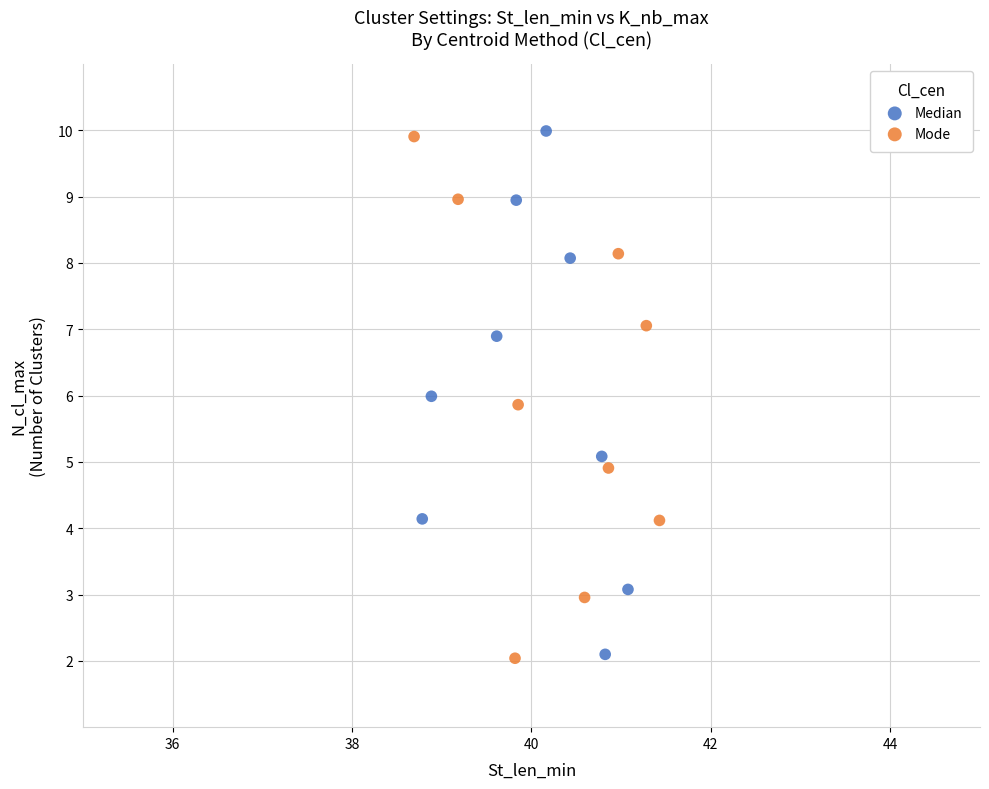

What are all the series names shown in the legend?

Median, Mode